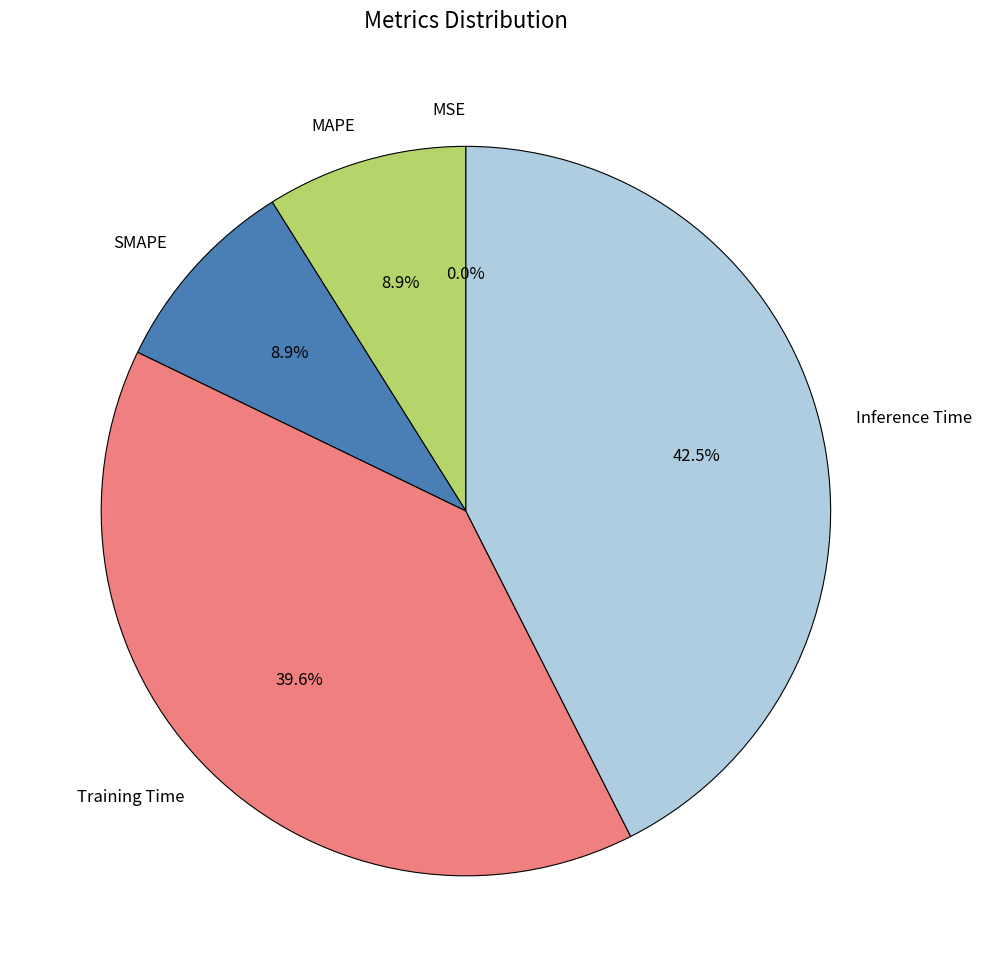

Is there a majority slice in this chart?

No